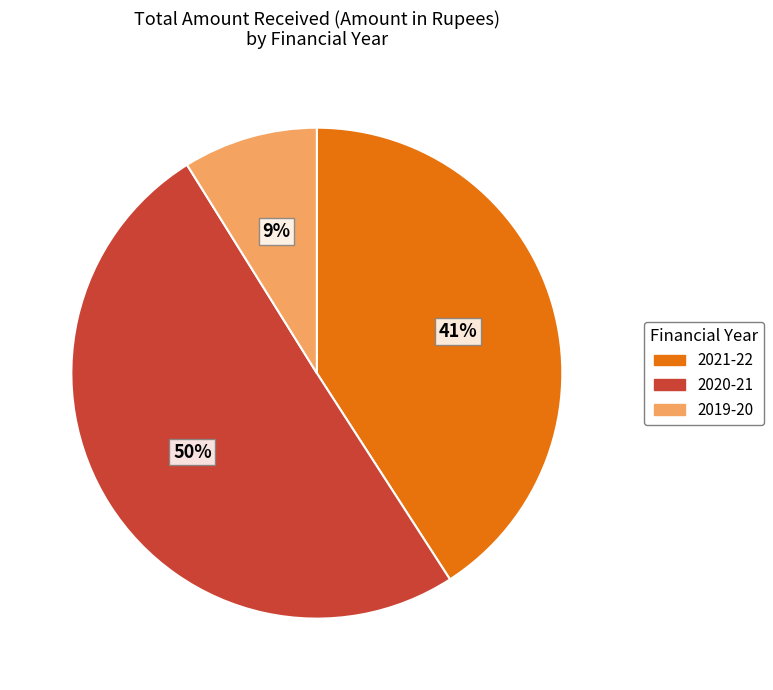

To the nearest percent, what portion does 2021-22 represent?

41%